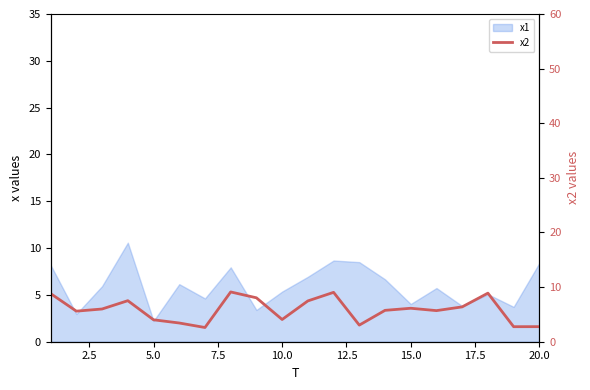

What is the sum of all values?

117.1